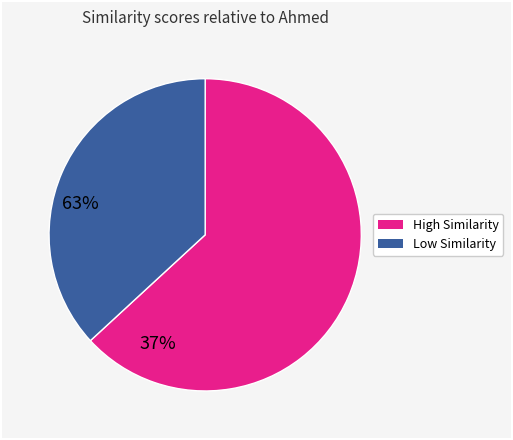

Is there a majority slice in this chart?

Yes